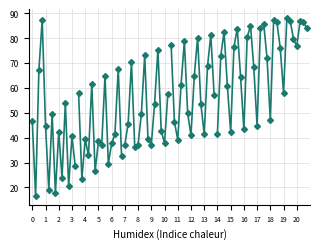

True or false: col_2 has a value of 13.1 at 5.

False